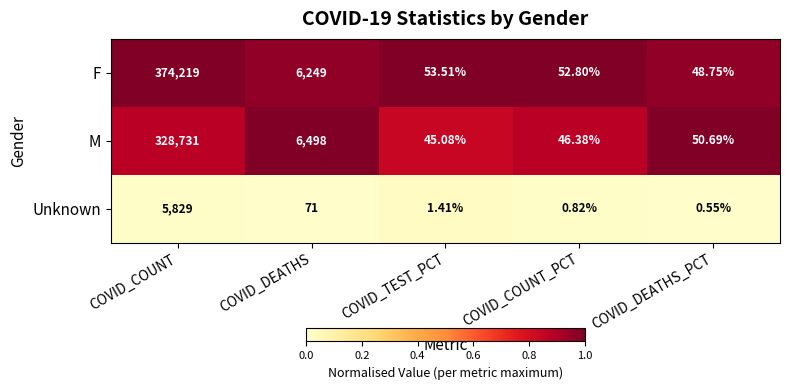

What is the greatest value displayed?

374219.0